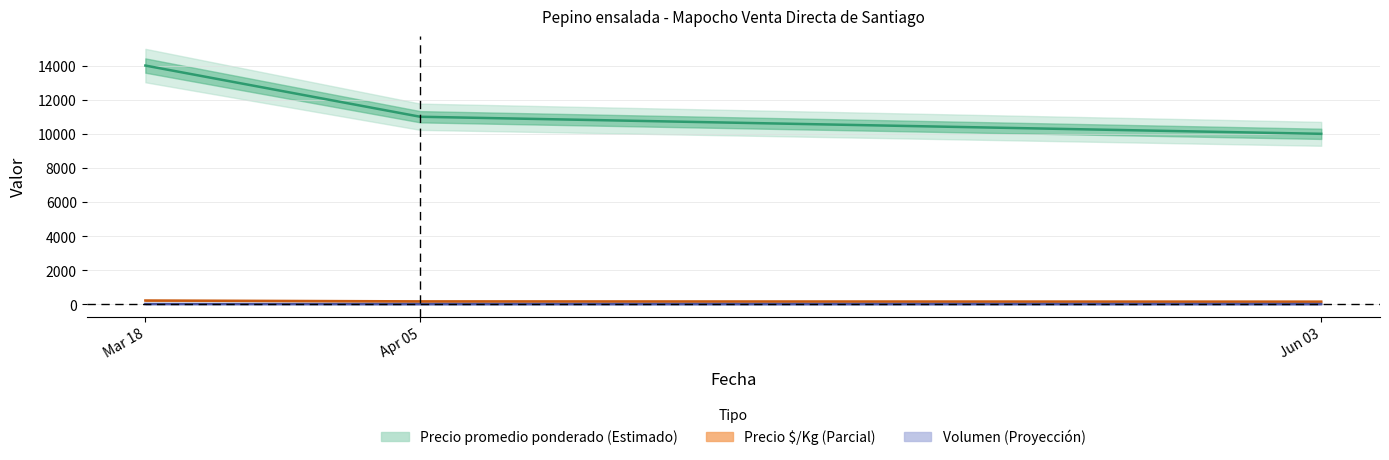

Between Jun 03 and Apr 05, which is larger?

Apr 05